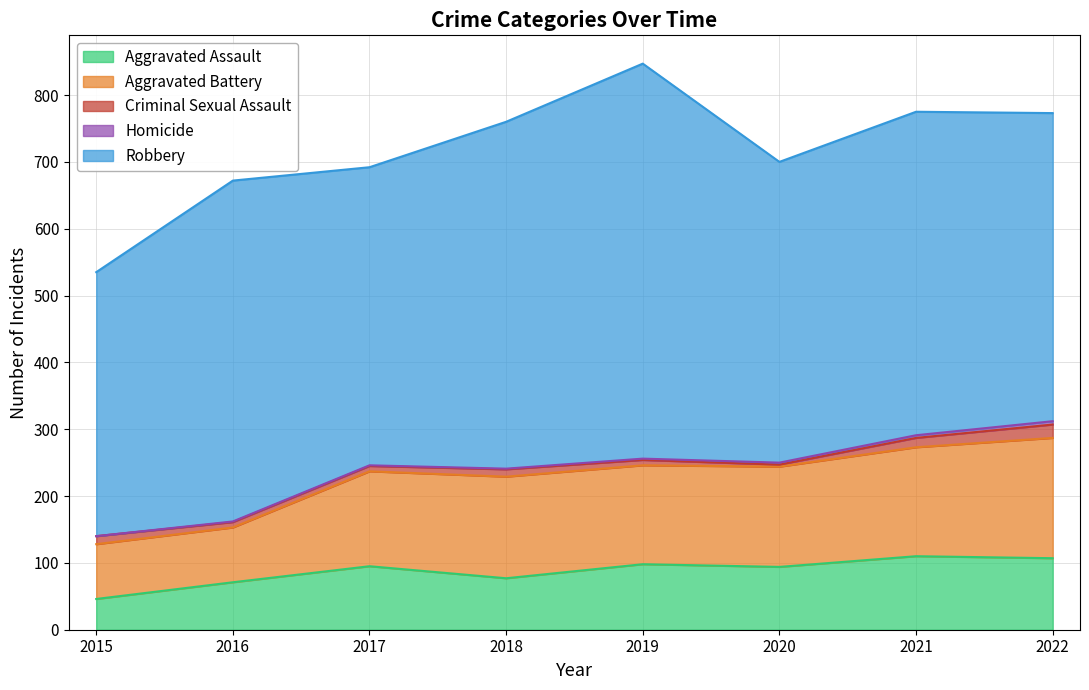

Reading left to right, extract all data points from this chart.

Aggravated Assault: 2015=46	2016=71	2017=95	2018=77	2019=98	2020=94	2021=110	2022=107
Aggravated Battery: 2015=82	2016=82	2017=142	2018=152	2019=148	2020=150	2021=163	2022=180
Criminal Sexual Assault: 2015=12	2016=8	2017=8	2018=11	2019=8	2020=3	2021=14	2022=20
Homicide: 2015=0	2016=1	2017=1	2018=1	2019=2	2020=3	2021=4	2022=5
Robbery: 2015=395	2016=510	2017=446	2018=519	2019=591	2020=450	2021=484	2022=461